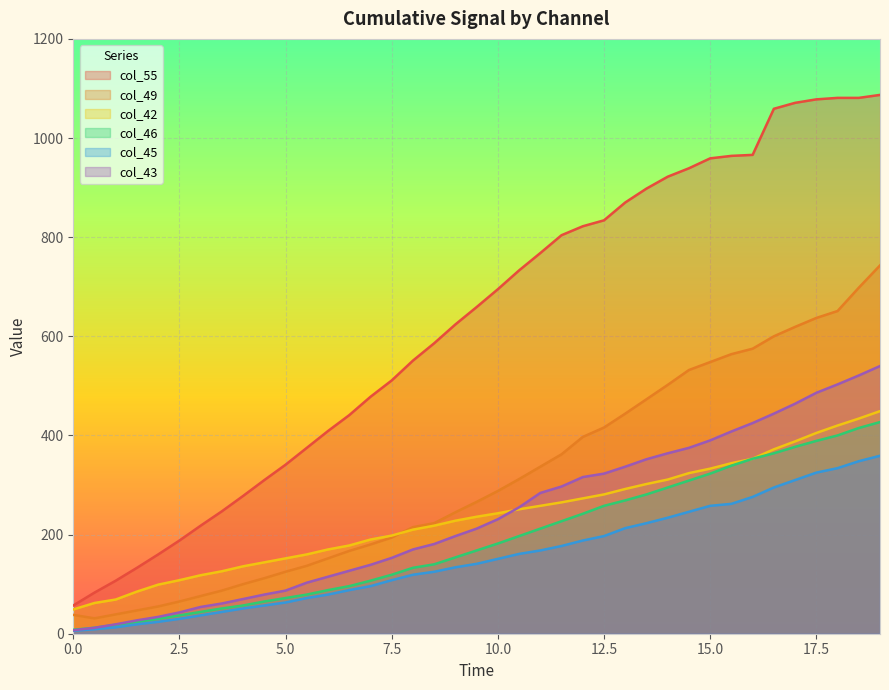

What is the sum of all col_42 values?

9234